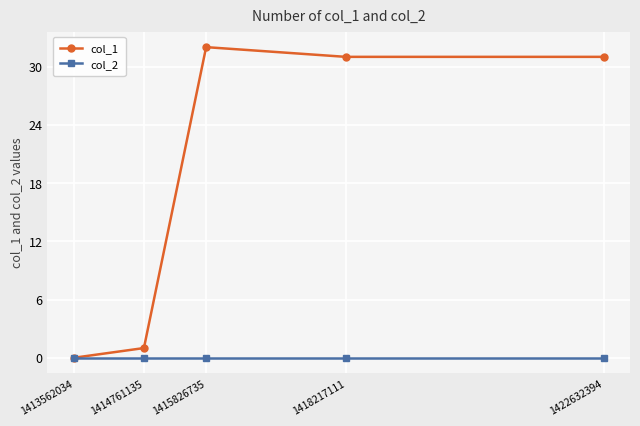

Reading left to right, extract all data points from this chart.

col_1: 0	1	32	31	31
col_2: 0	0	0	0	0